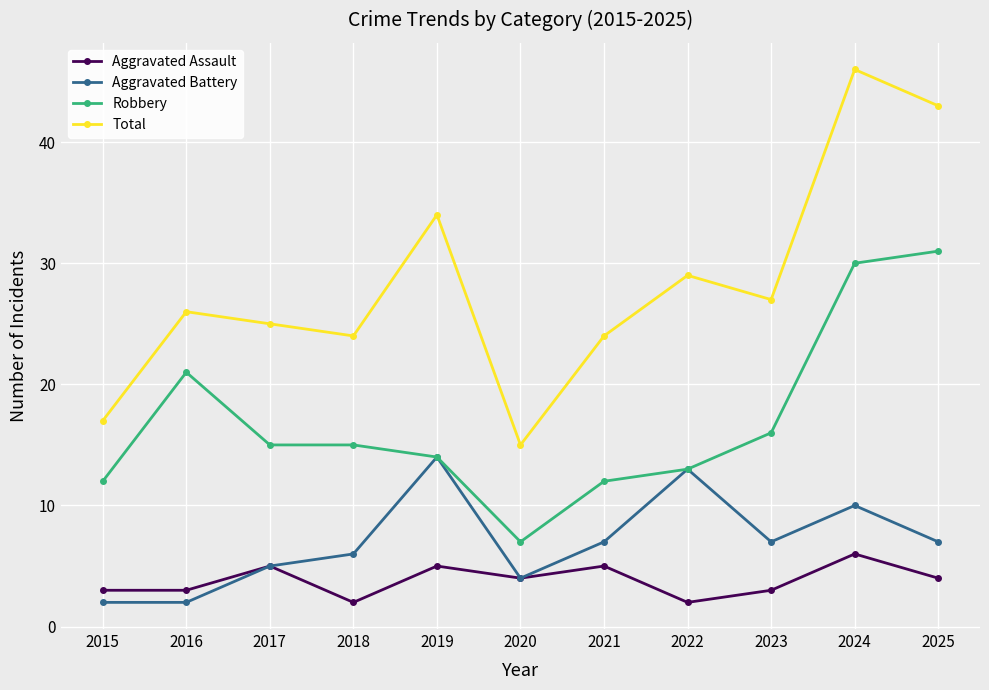

True or false: Total and Aggravated Assault intersect in this chart.

False